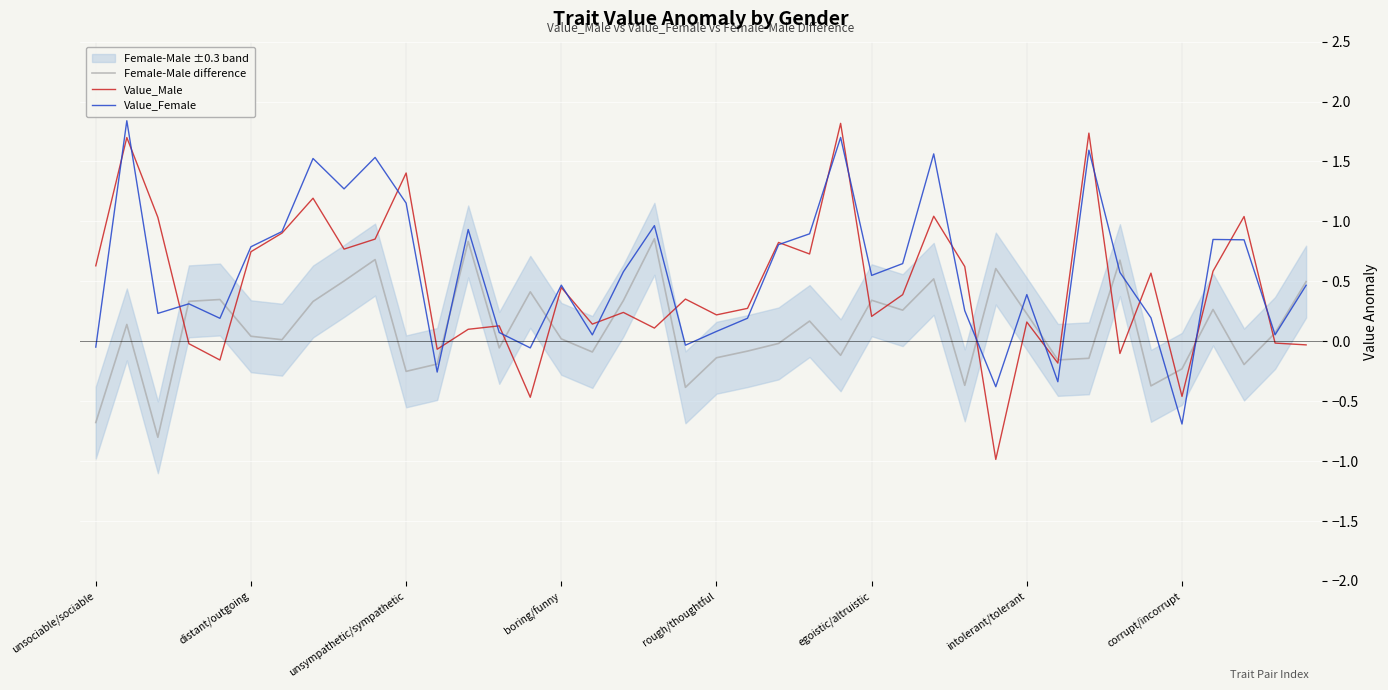

Reading right to left, what are all the values shown in this chart?

Female-Male difference: 0.5	0.1	-0.2	0.3	-0.2	-0.4	0.7	-0.1	-0.2	0.2	0.6	-0.4	0.5	0.3	0.3	-0.1	0.2	-0.0	-0.1	-0.1	-0.4	0.9	0.3	-0.1	0.0	0.4	-0.1	0.8	-0.2	-0.3	0.7	0.5	0.3	0.0	0.0	0.3	0.3	-0.8	0.1	-0.7
Value_Male: -0.0	-0.0	1.0	0.6	-0.5	0.6	-0.1	1.7	-0.2	0.2	-1.0	0.6	1.0	0.4	0.2	1.8	0.7	0.8	0.3	0.2	0.4	0.1	0.2	0.1	0.4	-0.5	0.1	0.1	-0.1	1.4	0.9	0.8	1.2	0.9	0.7	-0.2	-0.0	1.0	1.7	0.6
Value_Female: 0.5	0.1	0.8	0.8	-0.7	0.2	0.6	1.6	-0.3	0.4	-0.4	0.3	1.6	0.6	0.5	1.7	0.9	0.8	0.2	0.1	-0.0	1.0	0.6	0.1	0.5	-0.1	0.1	0.9	-0.3	1.2	1.5	1.3	1.5	0.9	0.8	0.2	0.3	0.2	1.8	-0.0